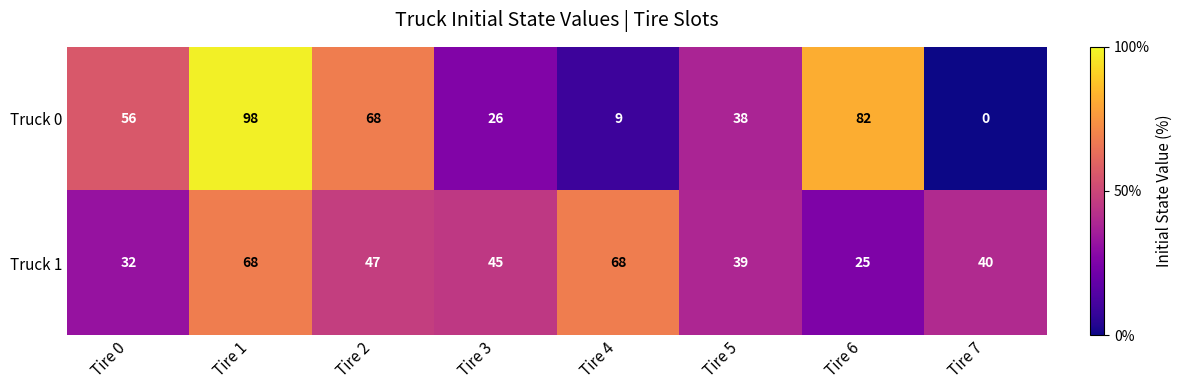

What is the difference between the highest and lowest values at Tire 4?

59